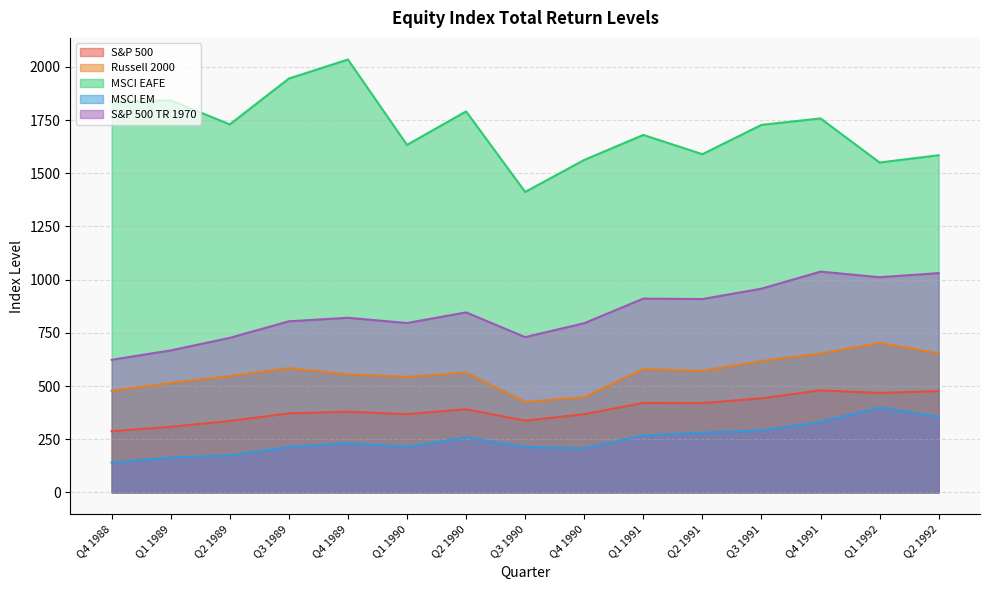

What is the sum of all Russell 2000 values?

8437.9